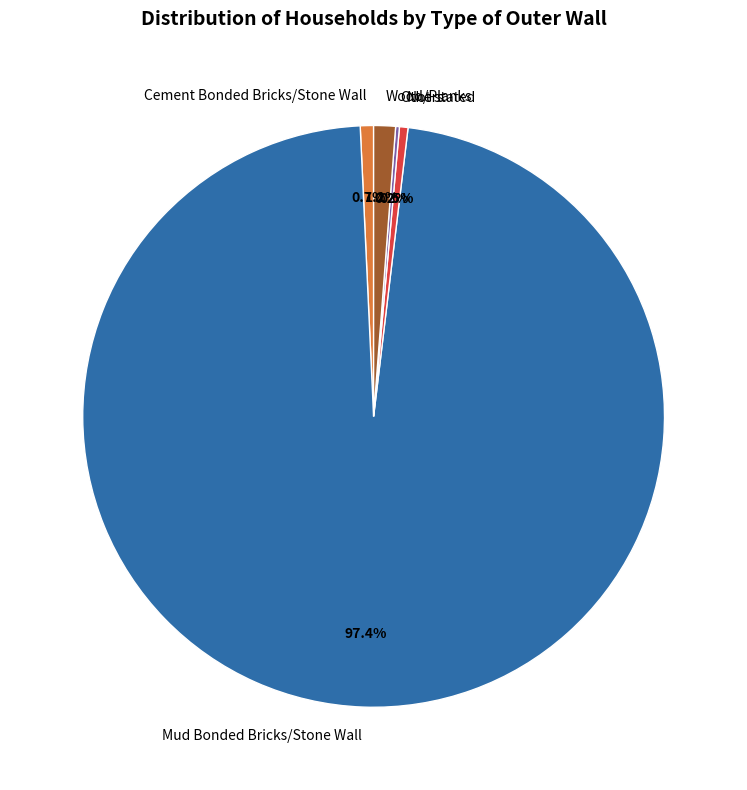

Approximately how many times larger is the value at Not stated compared to Cement Bonded Bricks/Stone Wall?

0.6